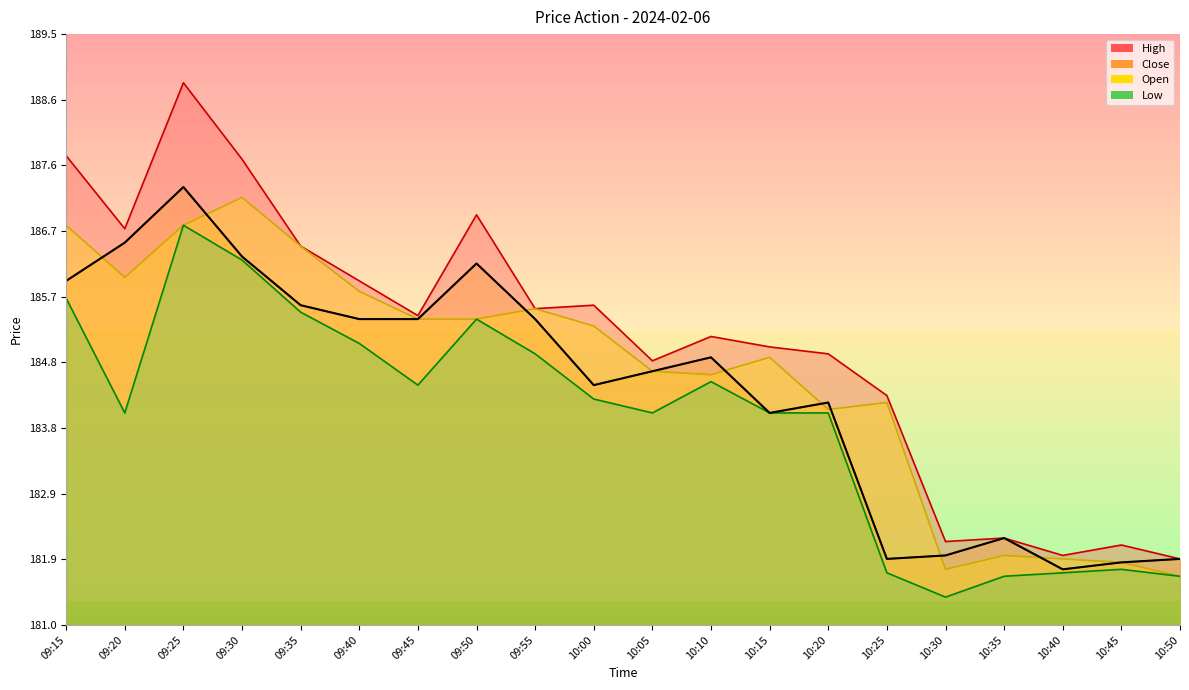

True or false: Close and Low intersect in this chart.

False